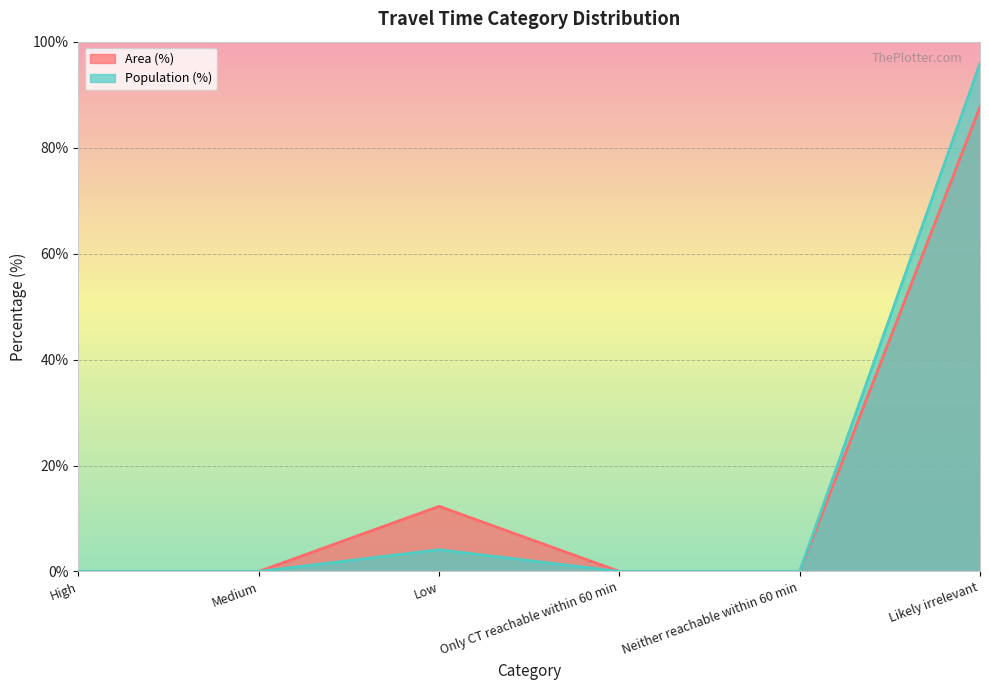

At which category is the sum across all series the highest?

Likely irrelevant